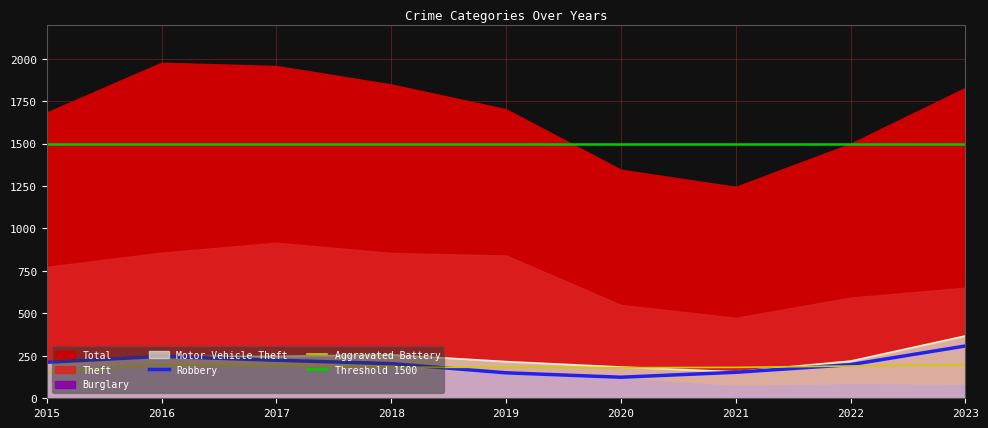

The value of Motor Vehicle Theft at 2015 is 111. True or false?

False